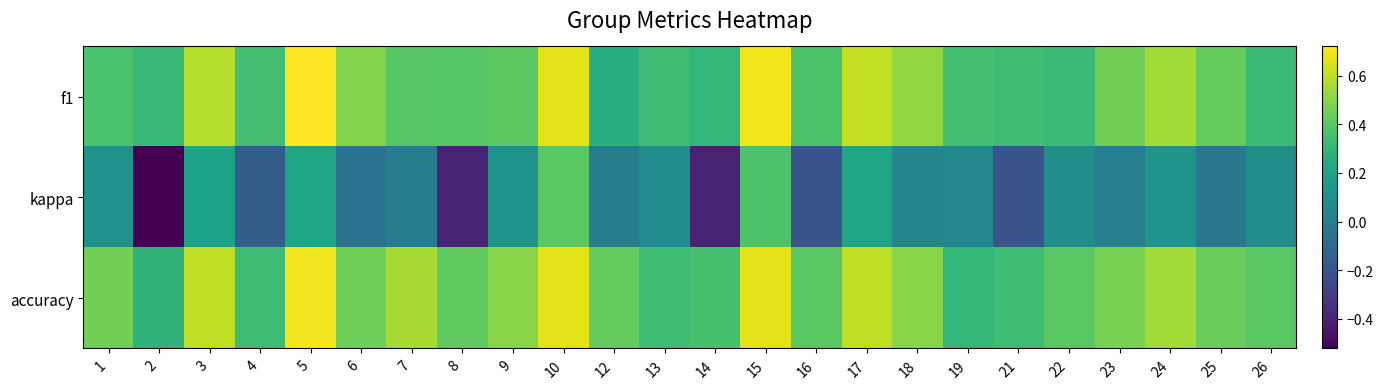

Which has a higher value, 25 or 24?

24